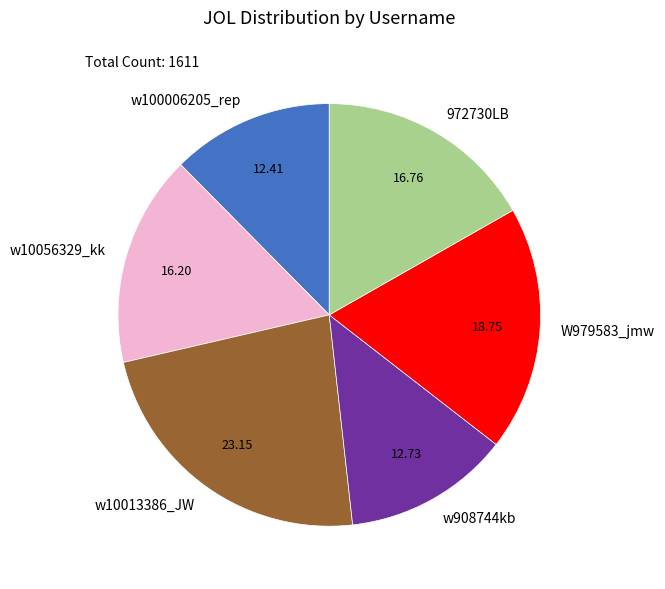

Is w10056329_kk the majority of the pie?

No